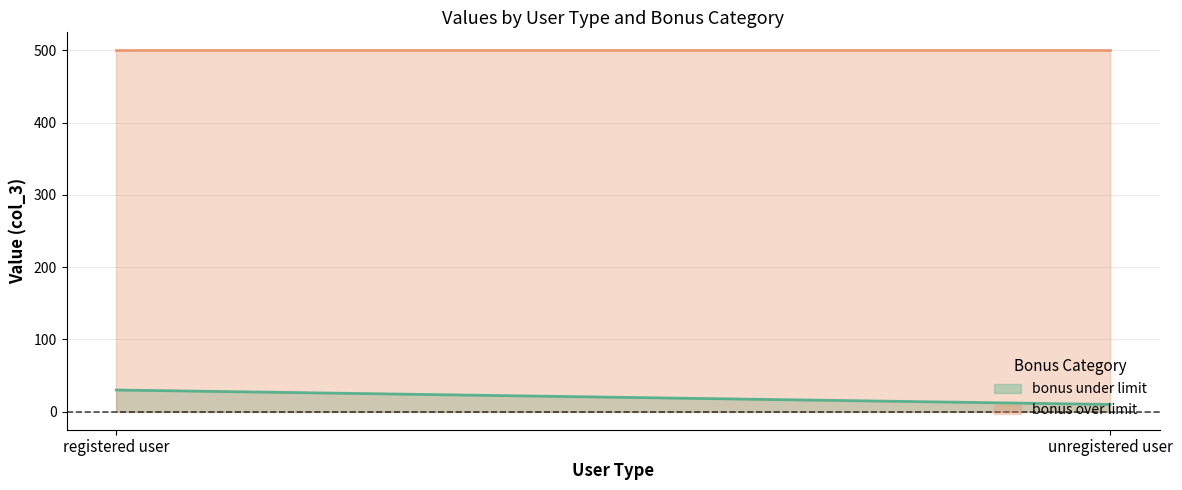

What is the sum of all bonus under limit values?

40